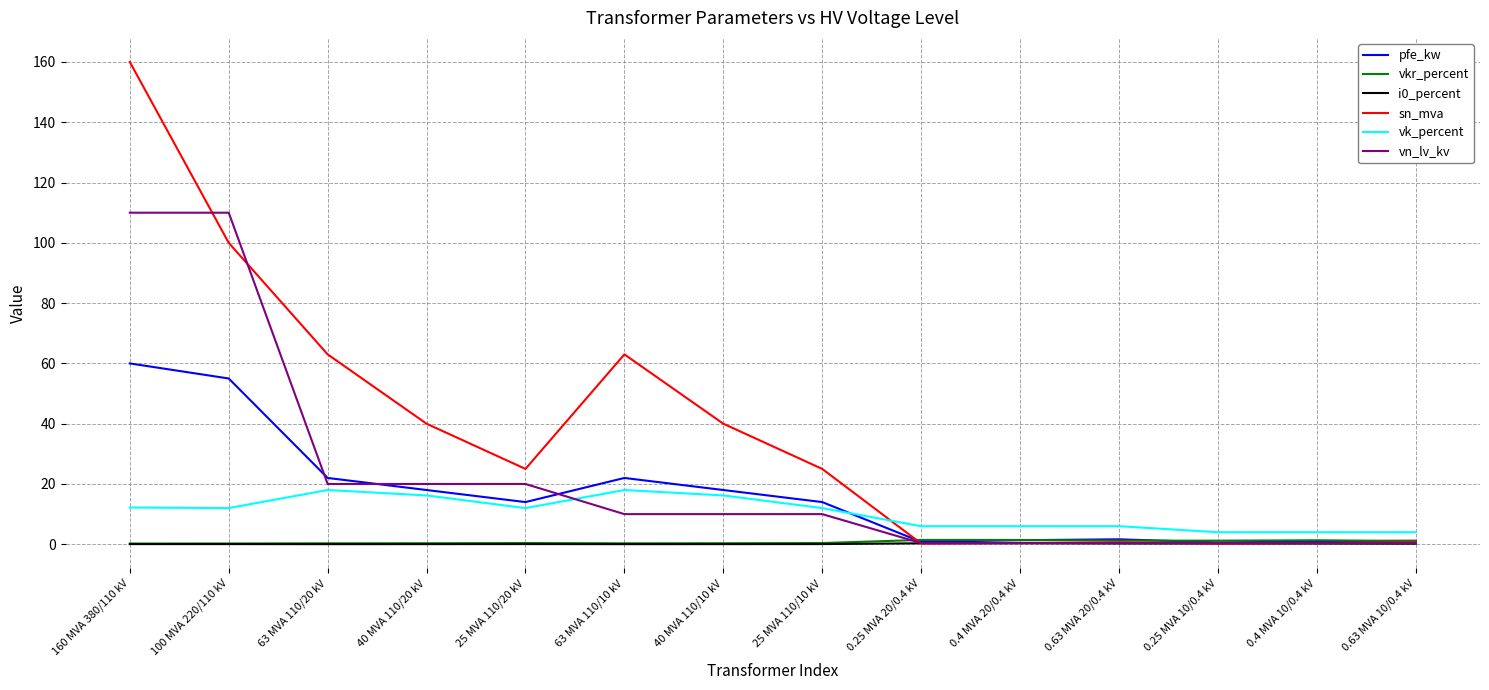

Which series has the widest spread of values?

sn_mva